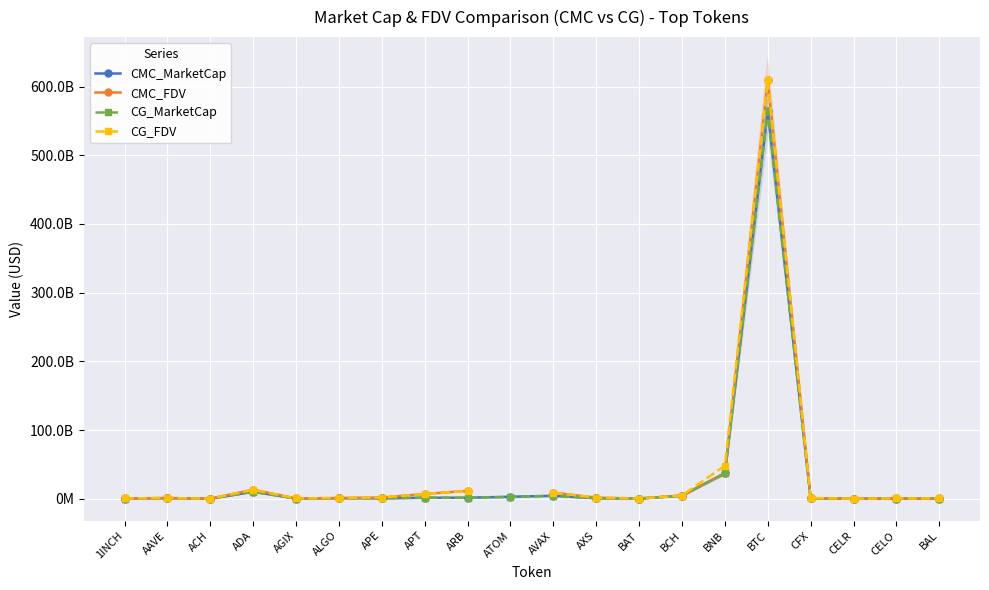

What is the difference between the highest and lowest values at BCH?

347003916.2